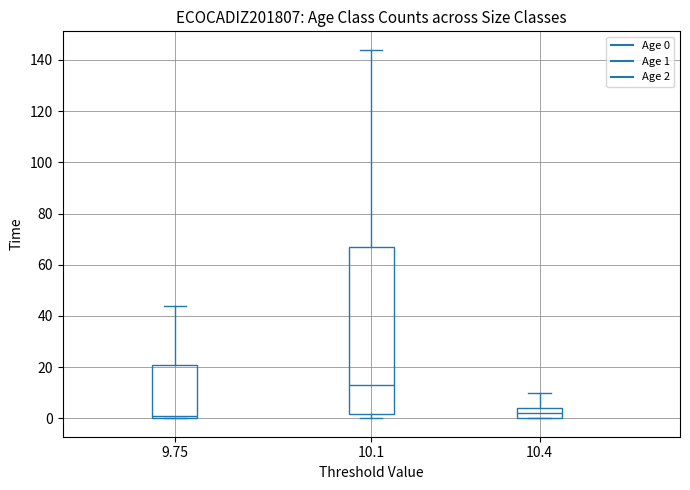

Comparing the boxes themselves (not the whiskers), which one is the tallest?

10.1